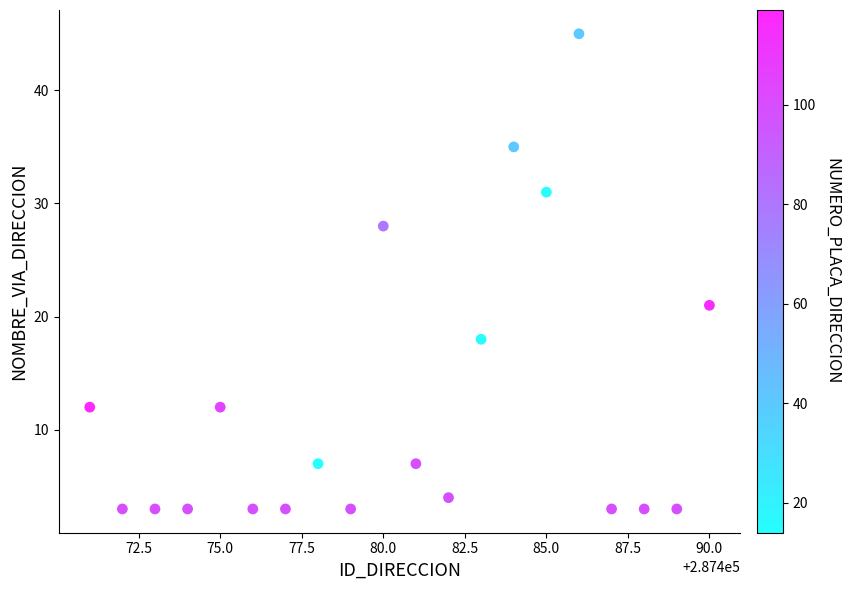

What Y value in the scatter plot is closest to 24?

21